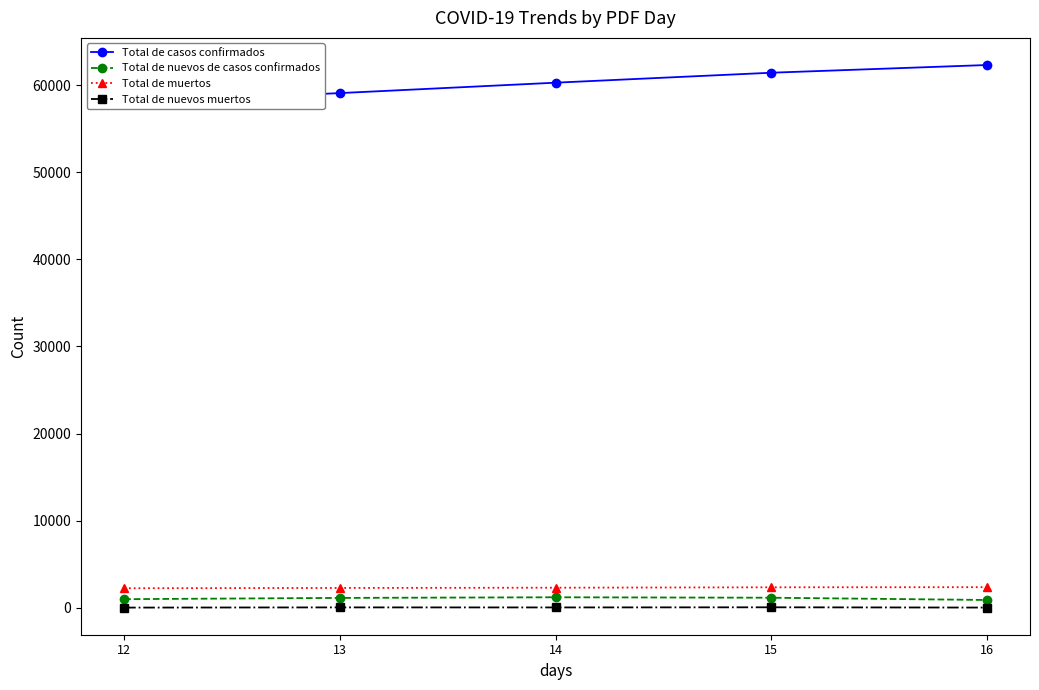

How many interior local valleys does the Total de nuevos muertos series have?

1